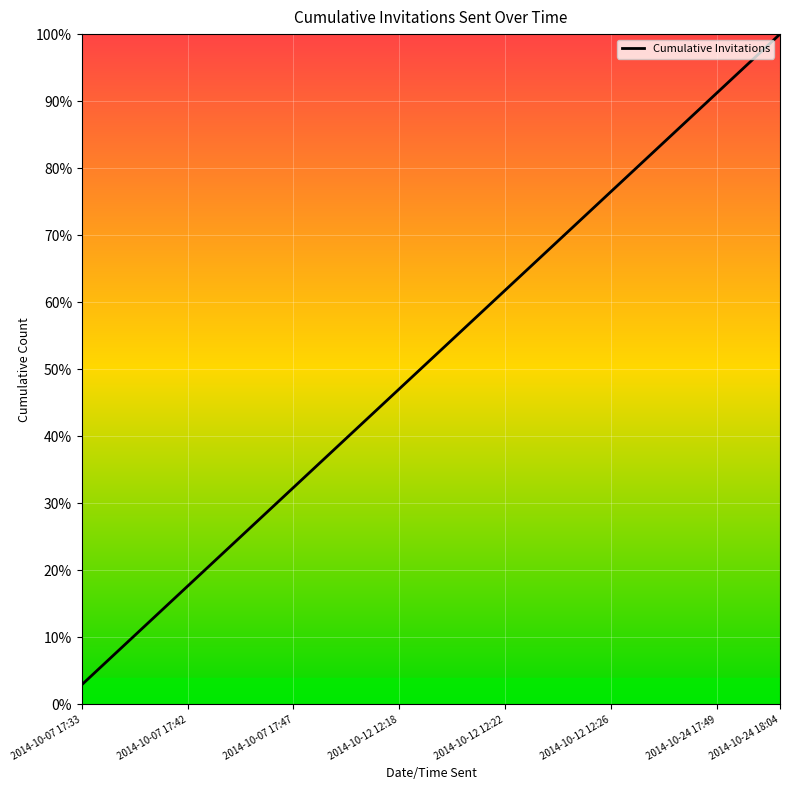

What is the smallest value displayed?

2.9